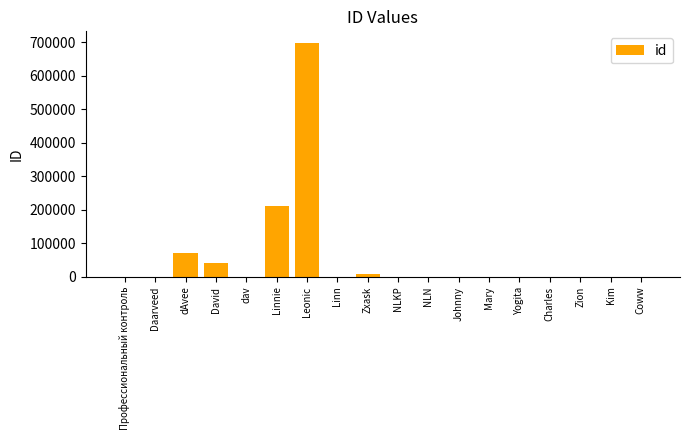

At which label is the value closest to 348484?

Linnie